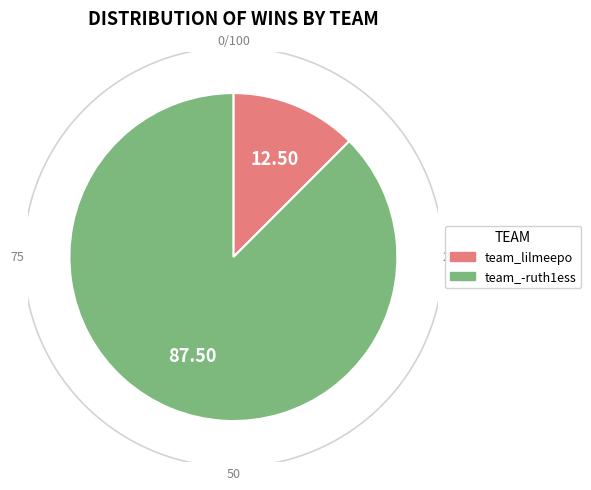

Approximately how many times larger is the value at team_lilmeepo compared to team_-ruth1ess?

0.1